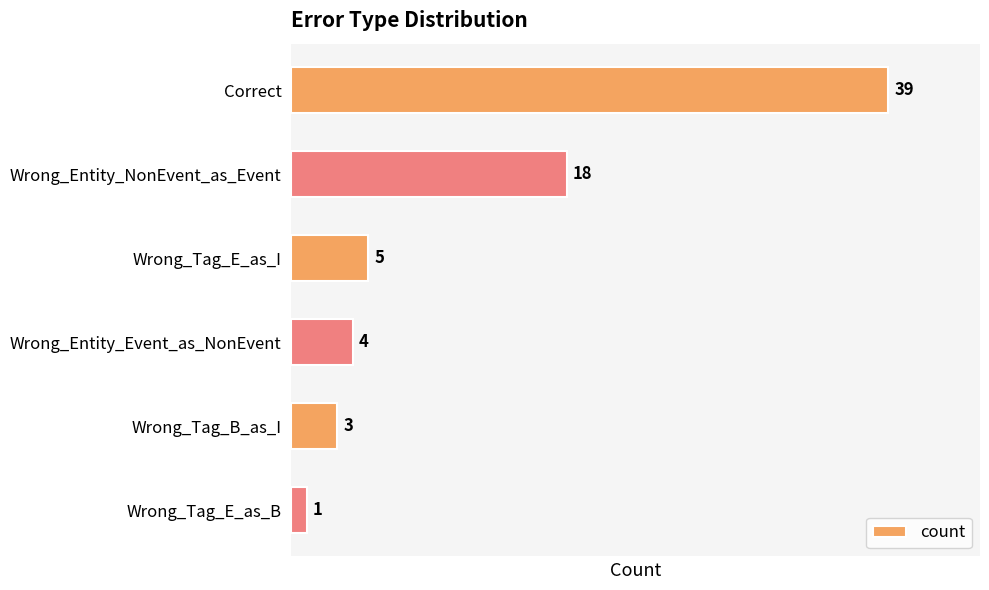

What position from the top is Wrong_Tag_B_as_I?

5